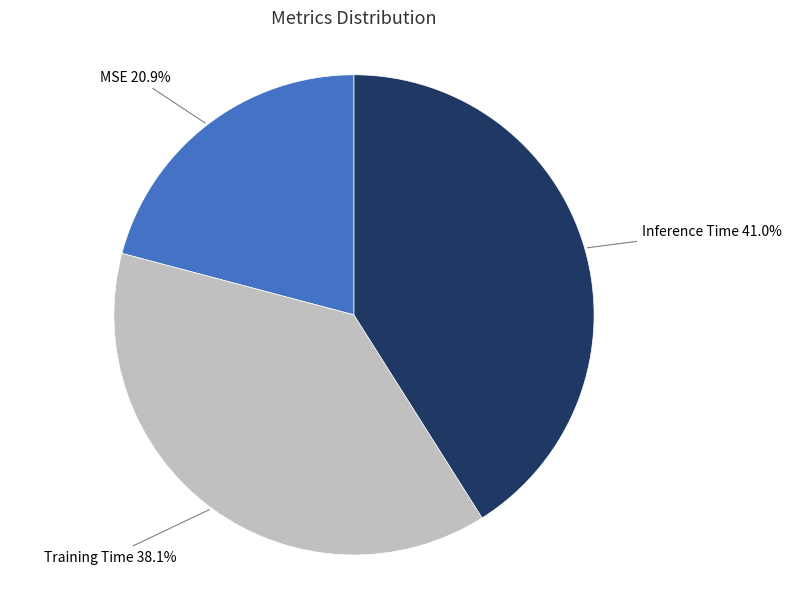

To the nearest percent, what portion does Inference Time represent?

41%